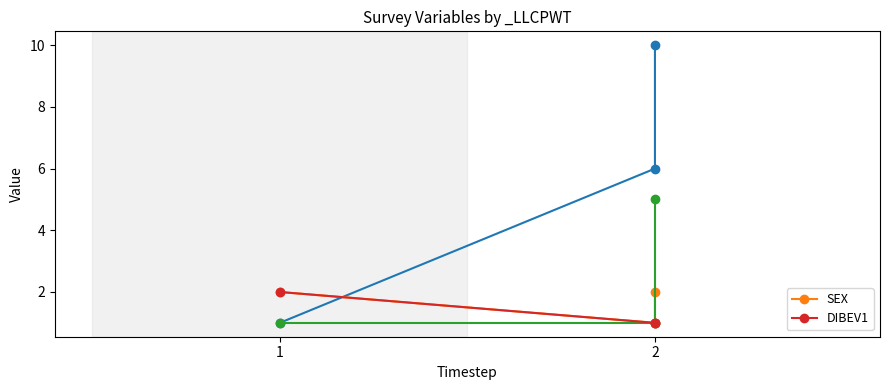

Is the value of SEX at 2 greater than the value of DIBEV1 at 2?

No